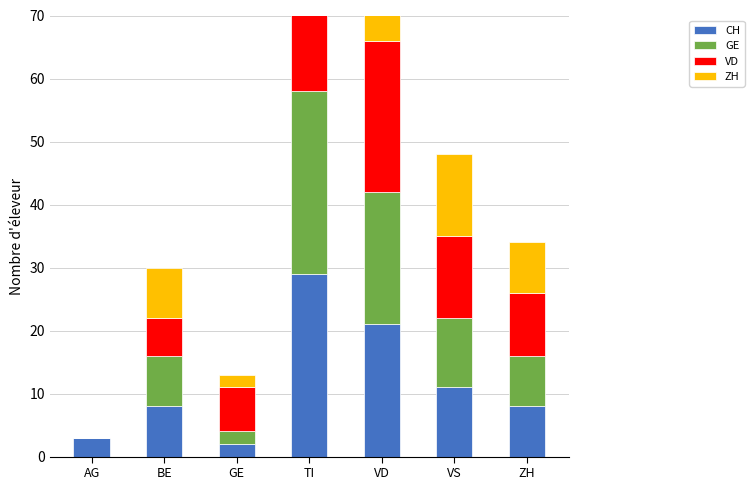

How many data points in GE are less than 8?

2